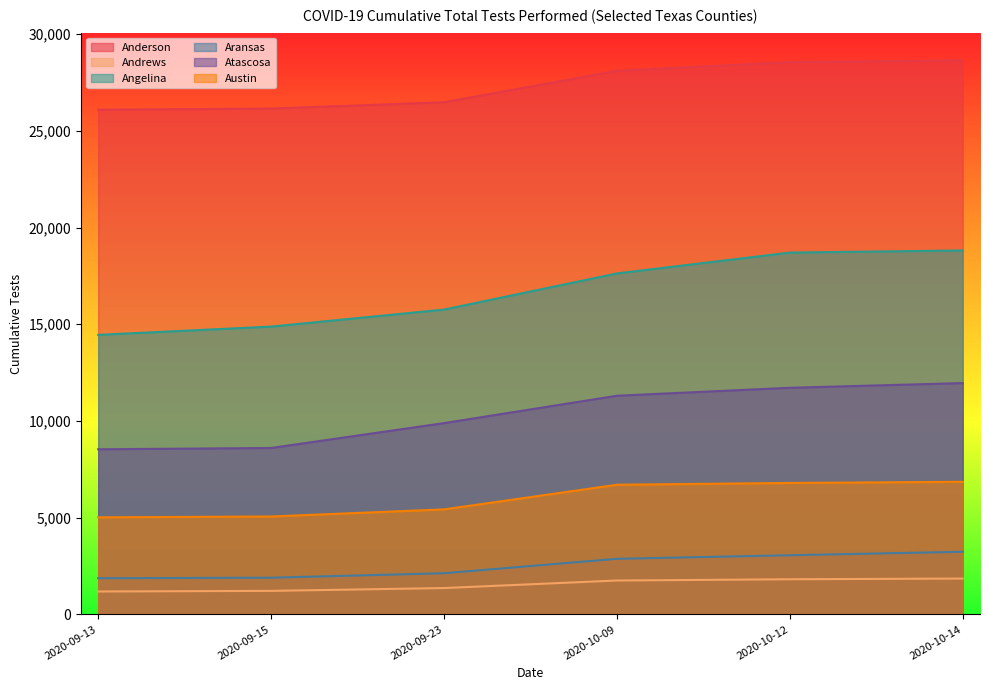

What is the sum of the Angelina values at 2020-10-12 and 2020-10-09?

36333